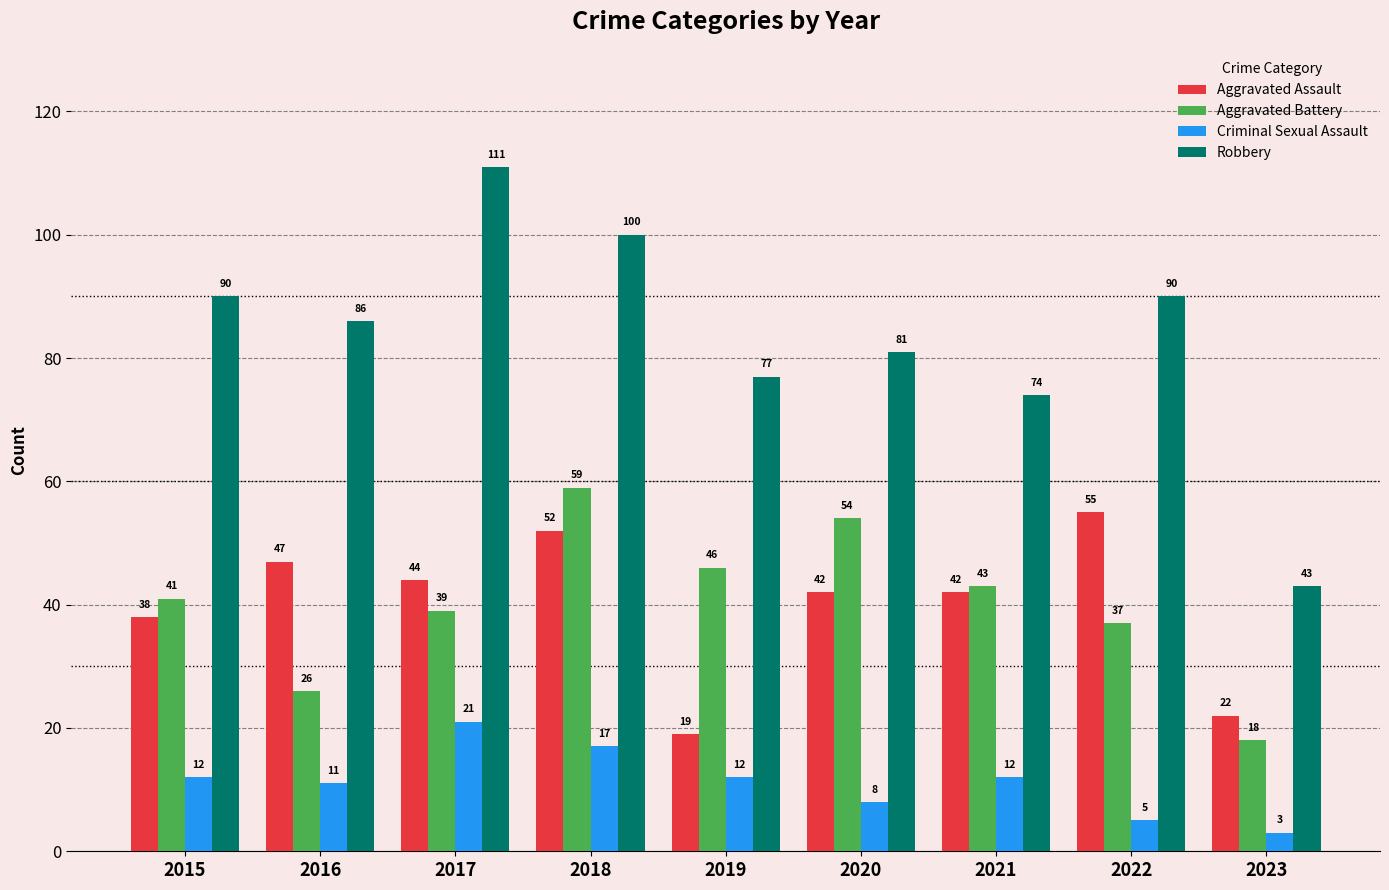

What is the total value across all series at 2017?

215